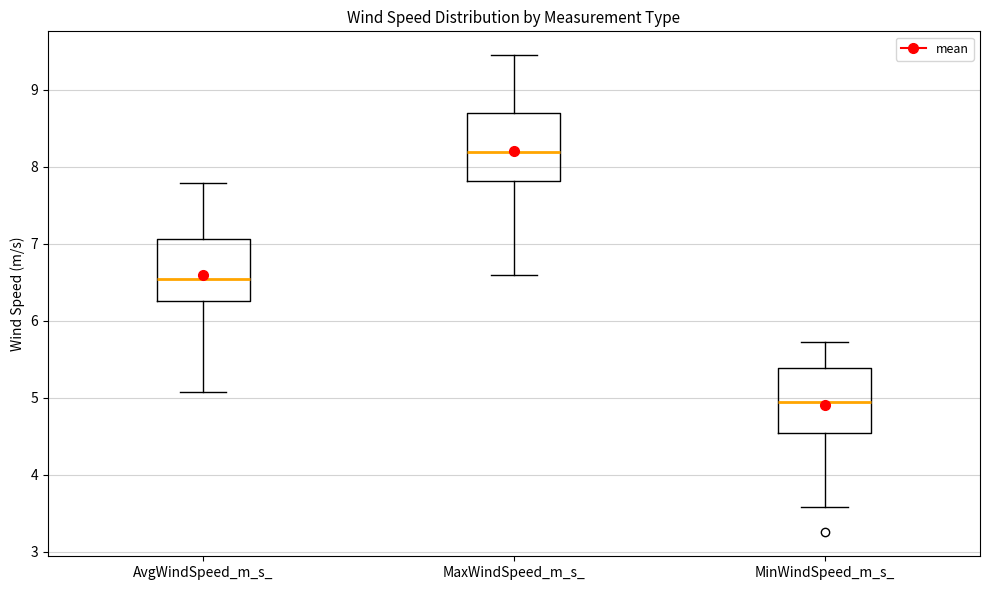

Where does the median line of the box for MaxWindSpeed_m_s_ sit on the y-axis? The values are not printed on the chart, so give them approximately, as read against the axis.

8.2